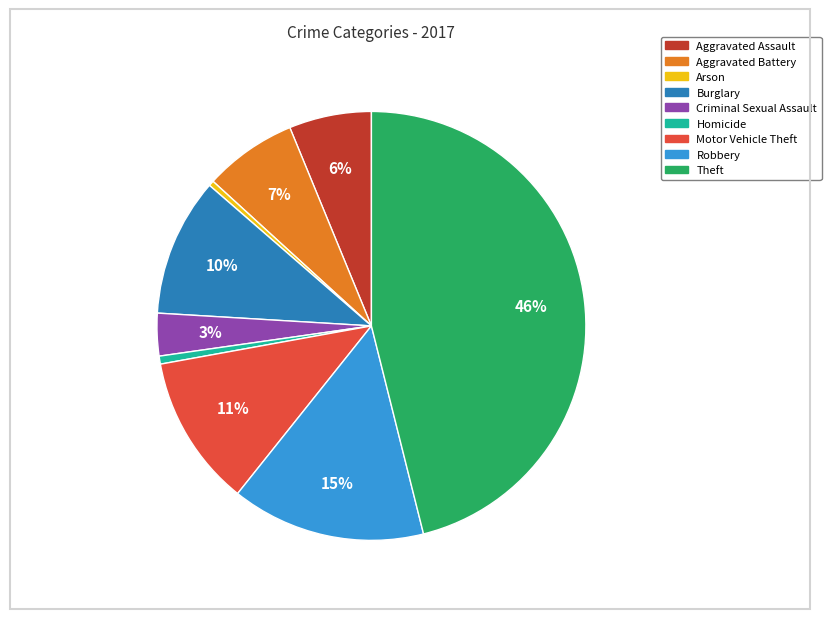

Is there any slice that represents more than half of the pie?

No